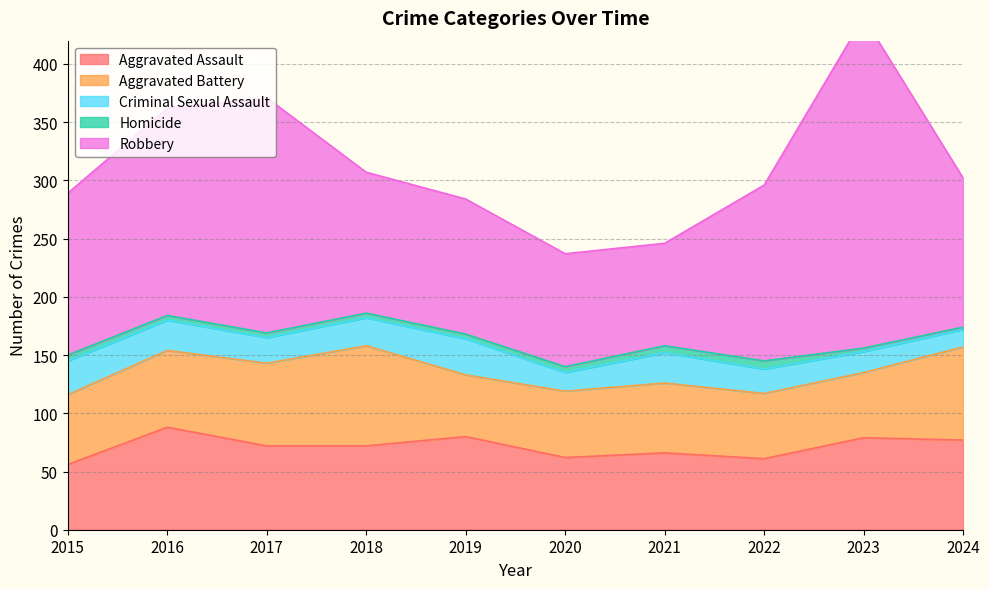

What is the total value across all series at 2024?

302